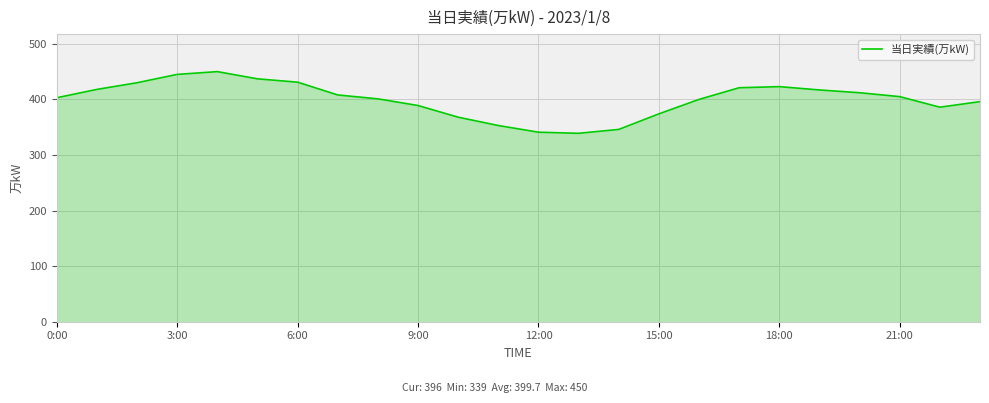

What is the difference between the maximum and minimum values?

111